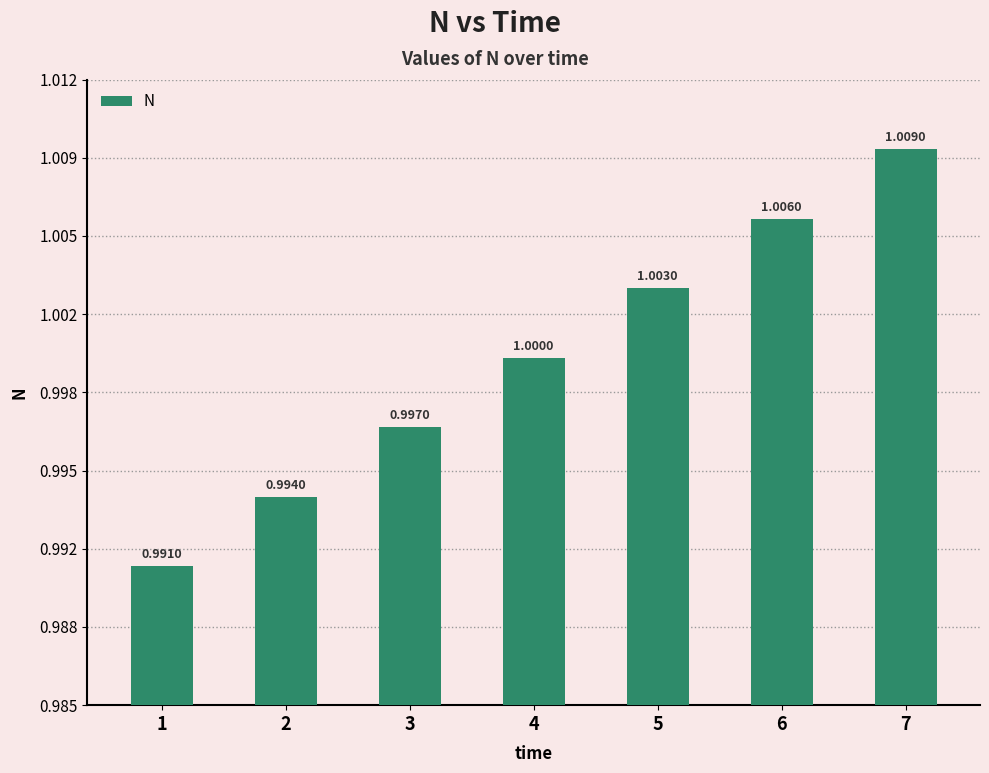

Which category has the highest value across all series?

7